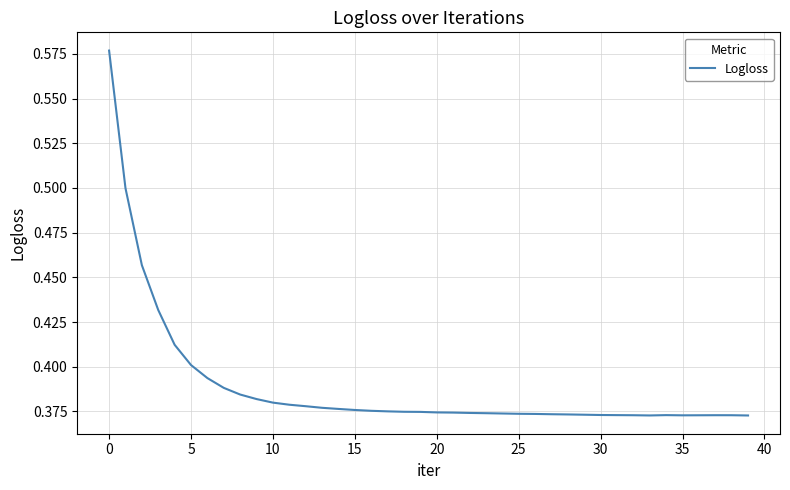

What is the difference between the maximum and second lowest values?

0.2